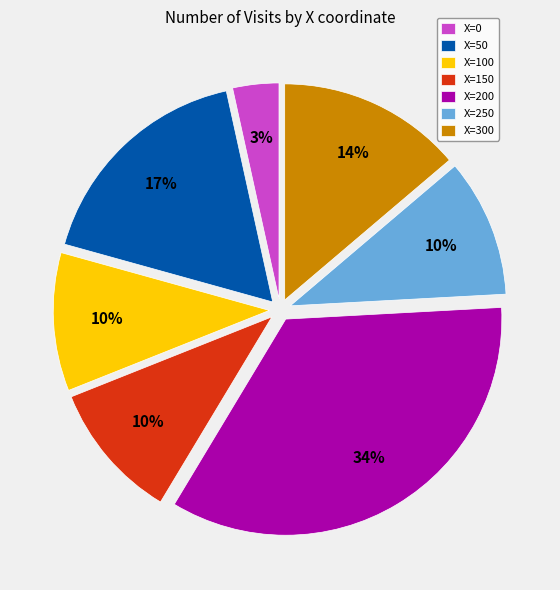

Combined, do X=100 and X=150 account for over 50%?

No